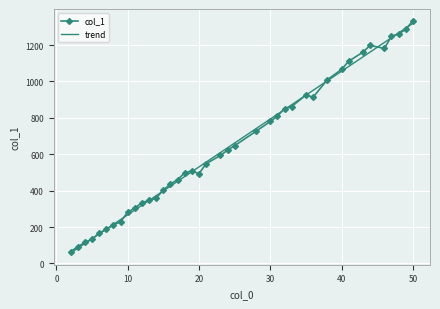

Between 15 and 2, which is larger?

15